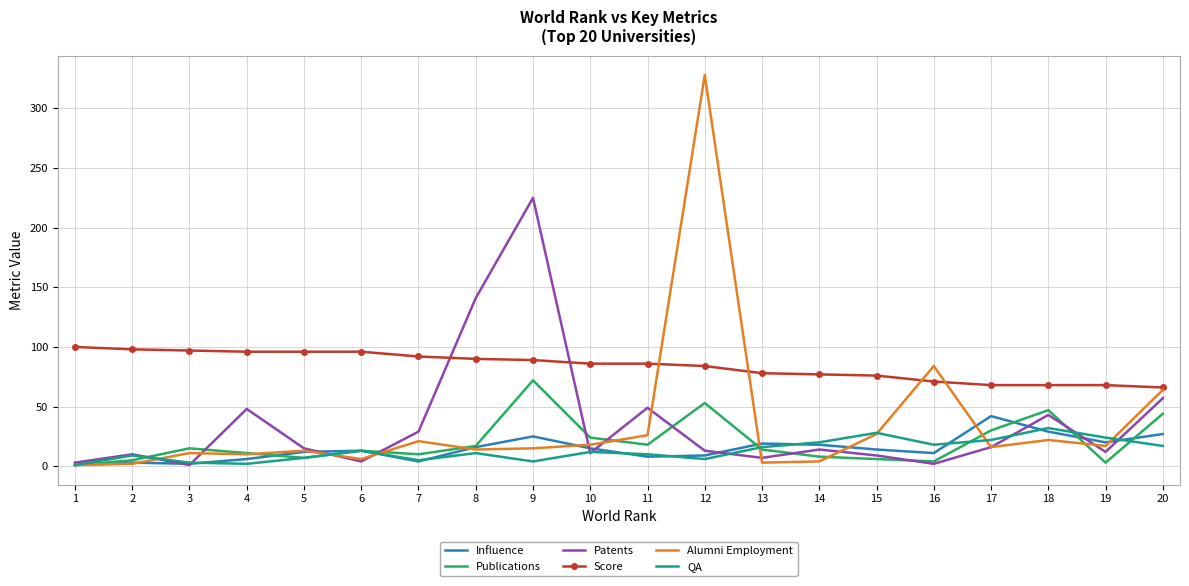

True or false: QA and Score cross at least once.

False